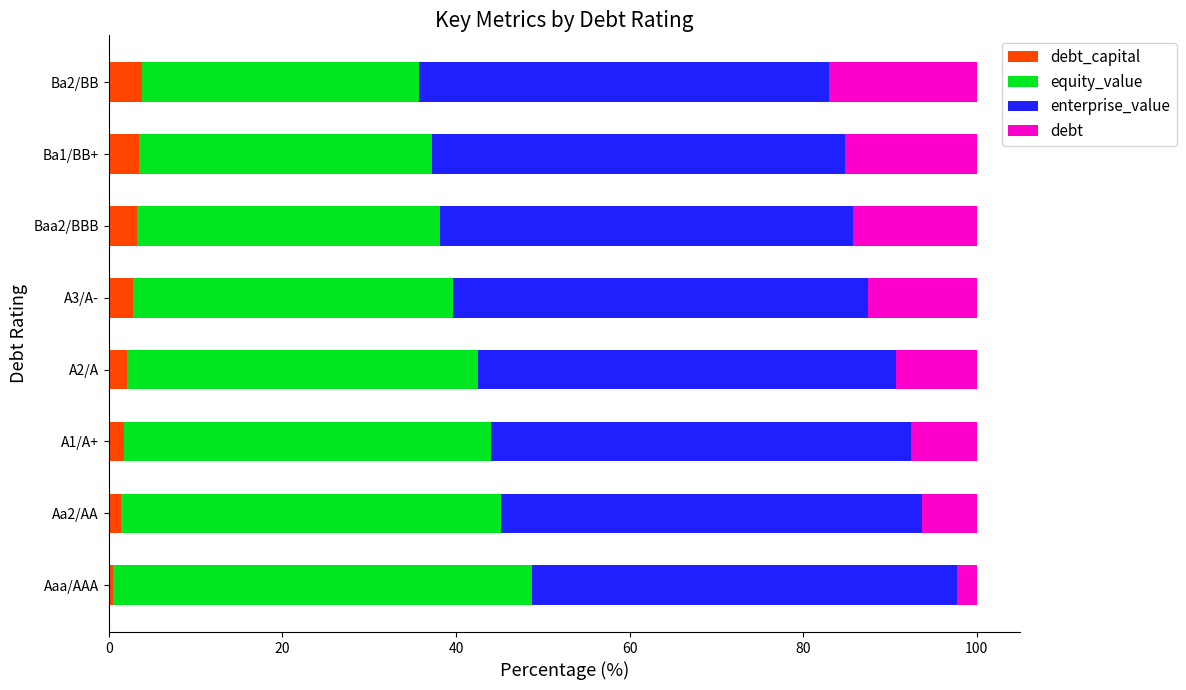

What is the total value across all series at A2/A?

100.0